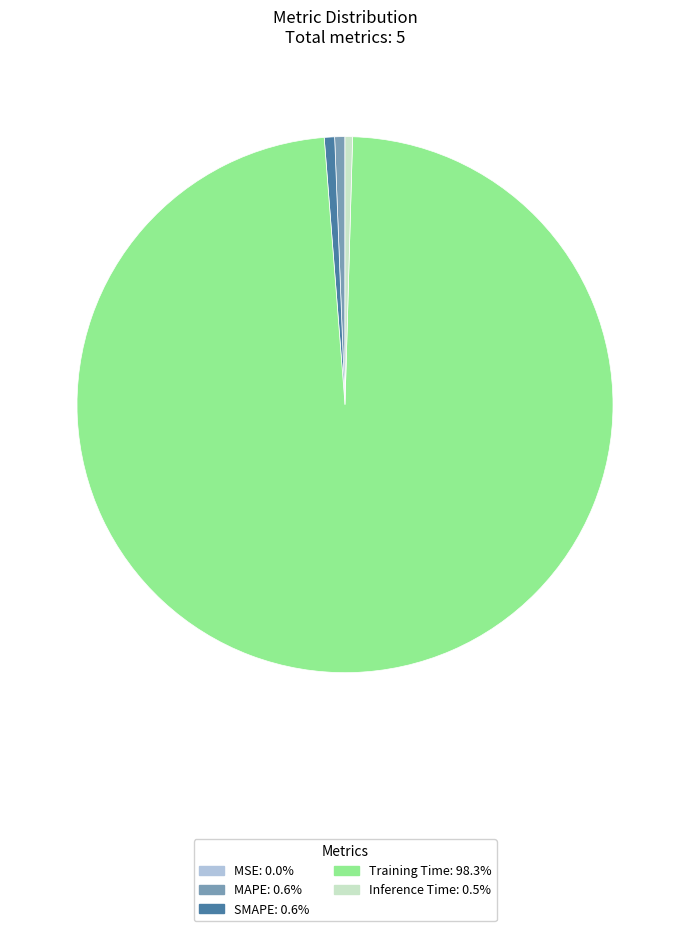

Which slice is the largest?

Training Time